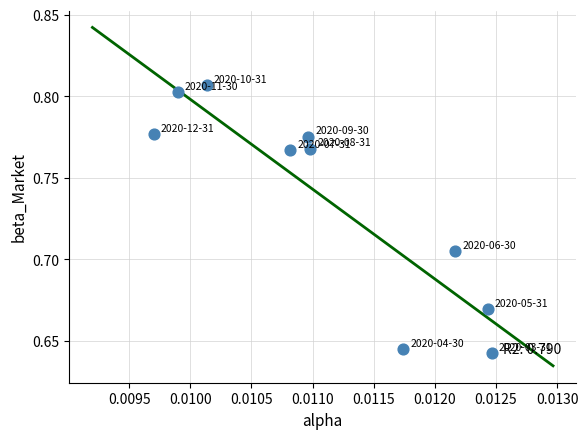

How many points are shown in the scatter plot?

10